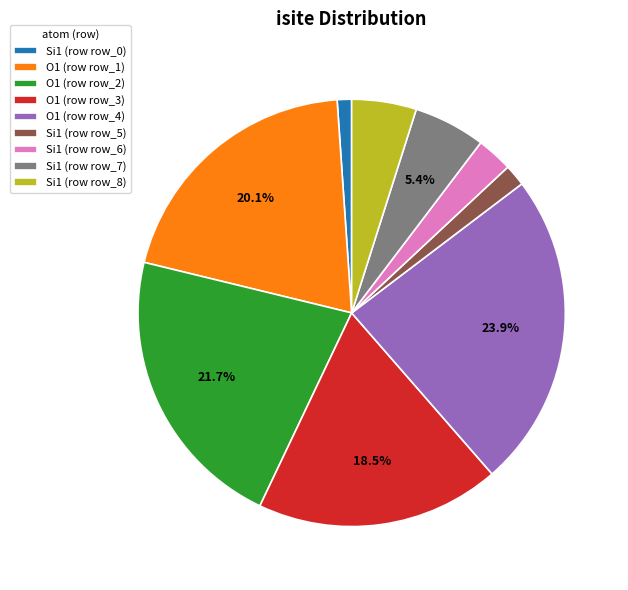

Which category has the biggest portion of the pie?

O1 (row row_4)